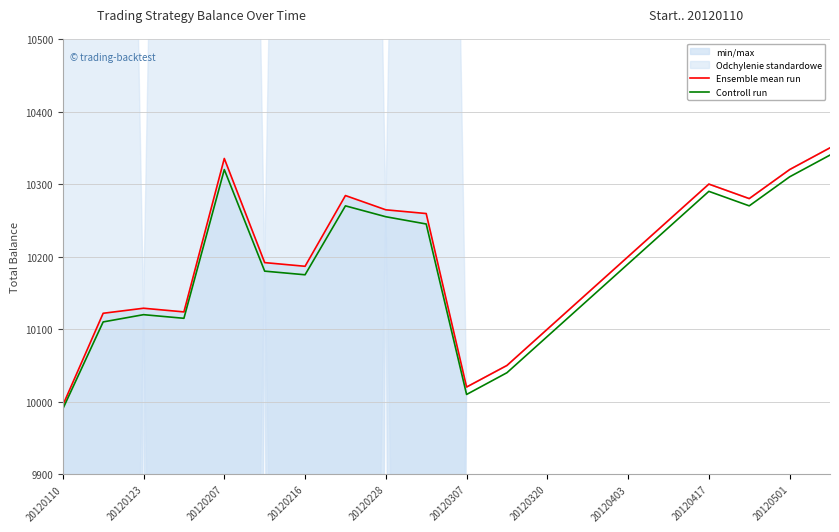

What is the average value of the Controll run series?

10185